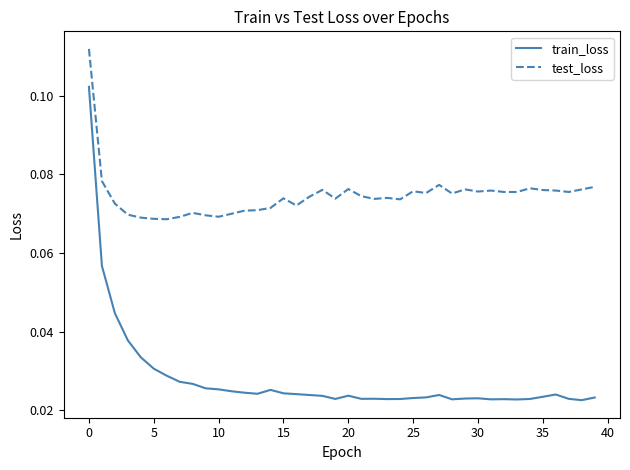

True or false: test_loss and train_loss cross at least once.

False